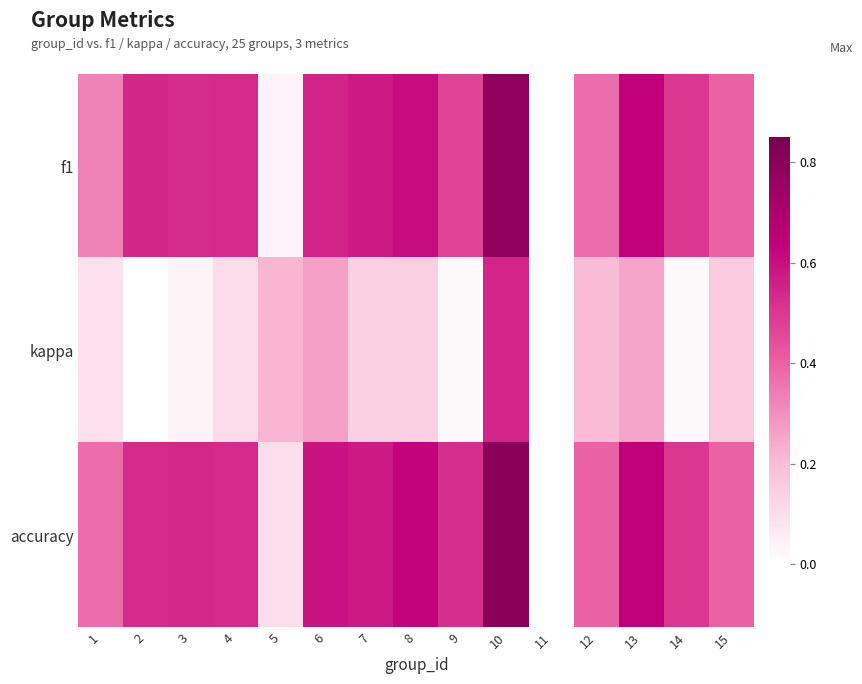

At which category does the chart reach its minimum across all series?

11